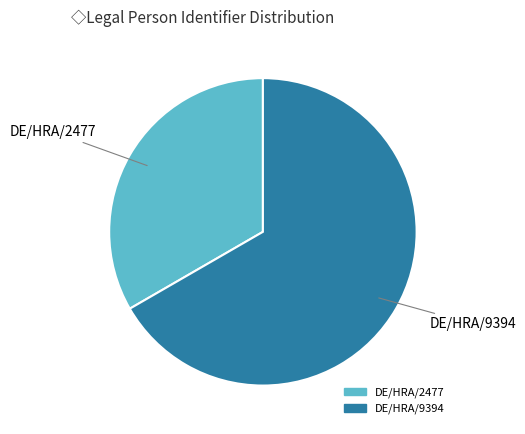

Which slice represents more than half of the pie?

DE/HRA/9394